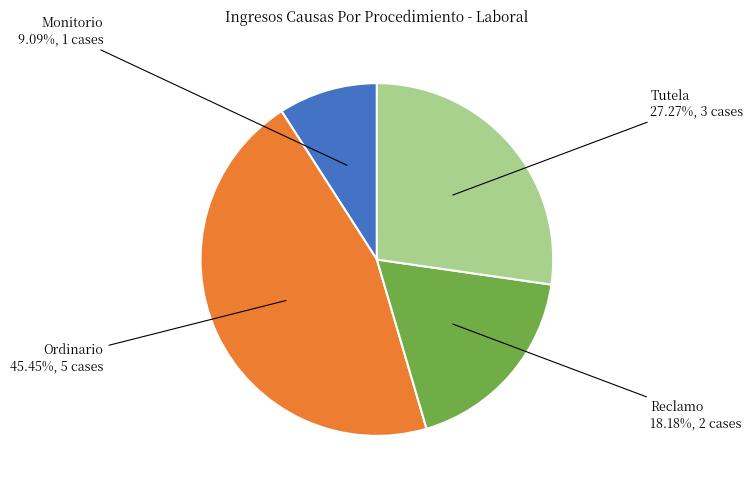

Between Monitorio and Ordinario, which is larger?

Ordinario